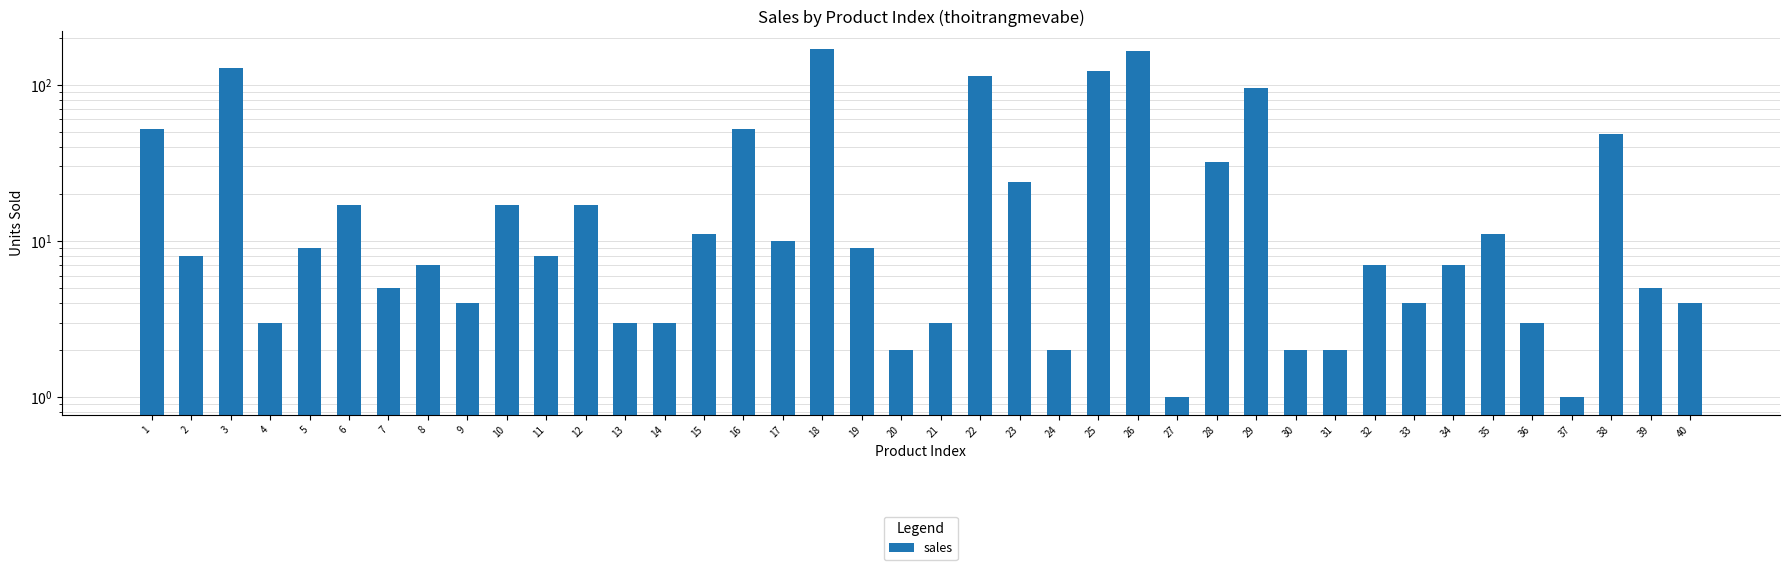

Which has a higher value, 27 or 35?

35